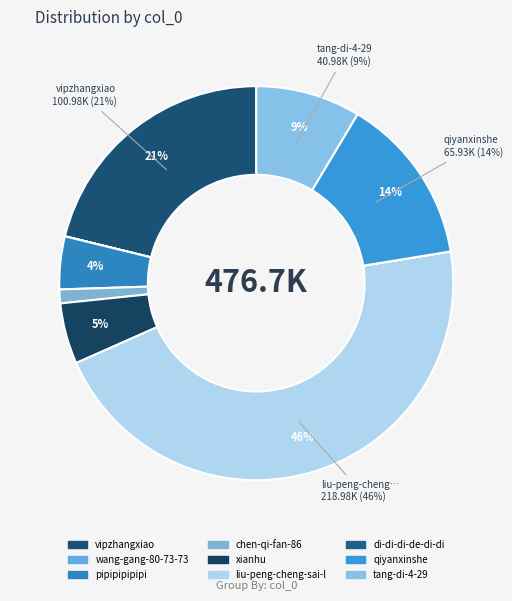

True or false: pipipipipipi accounts for 14% of the total.

False